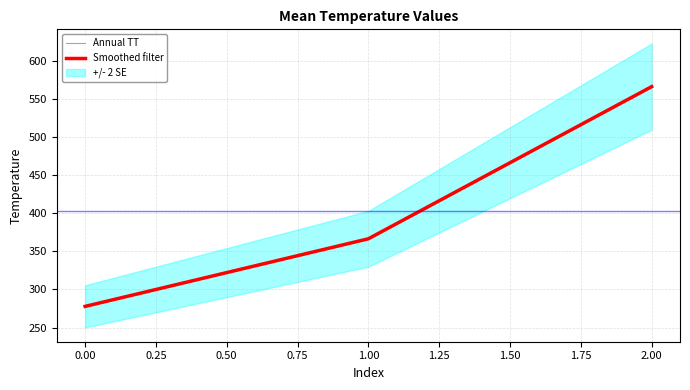

What is the total value across all series at 1.00?

733.3